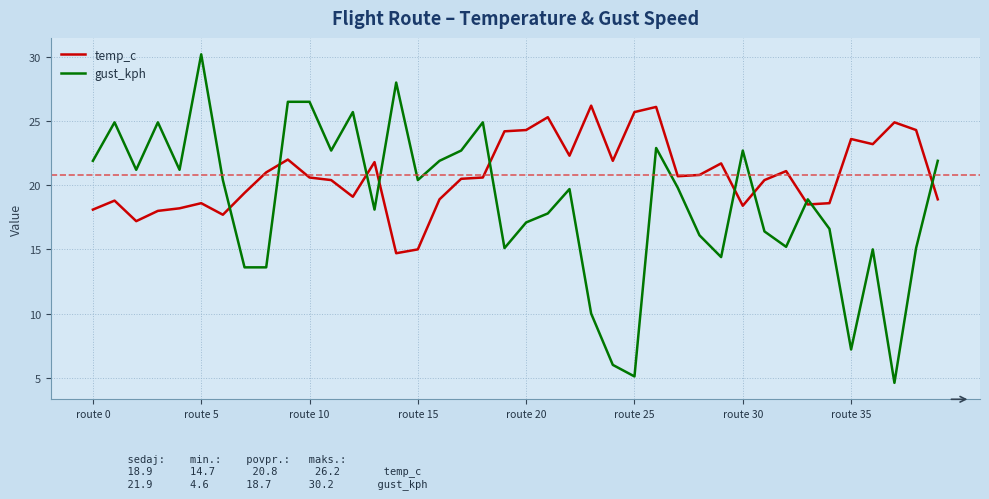

What is the average value of the temp_c series?

20.8